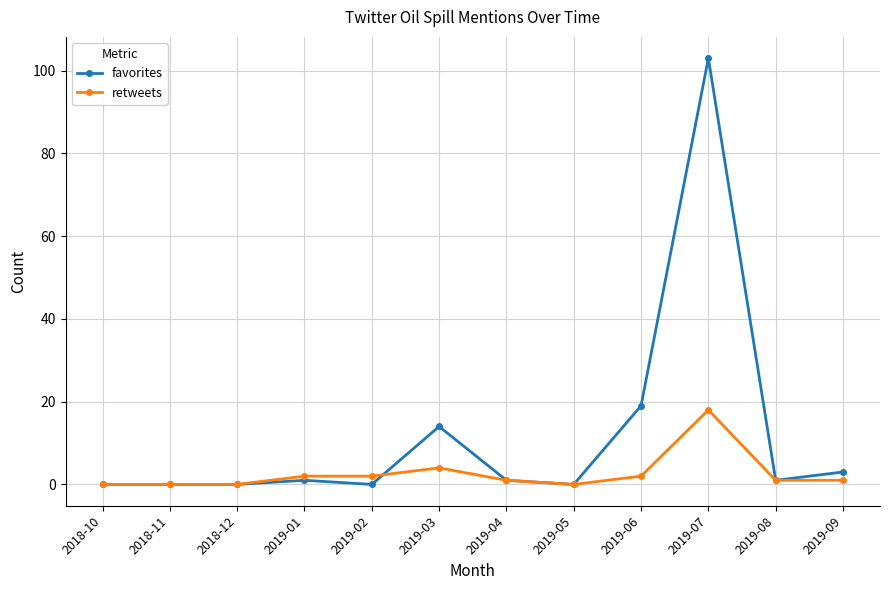

How many series are shown in this chart?

2